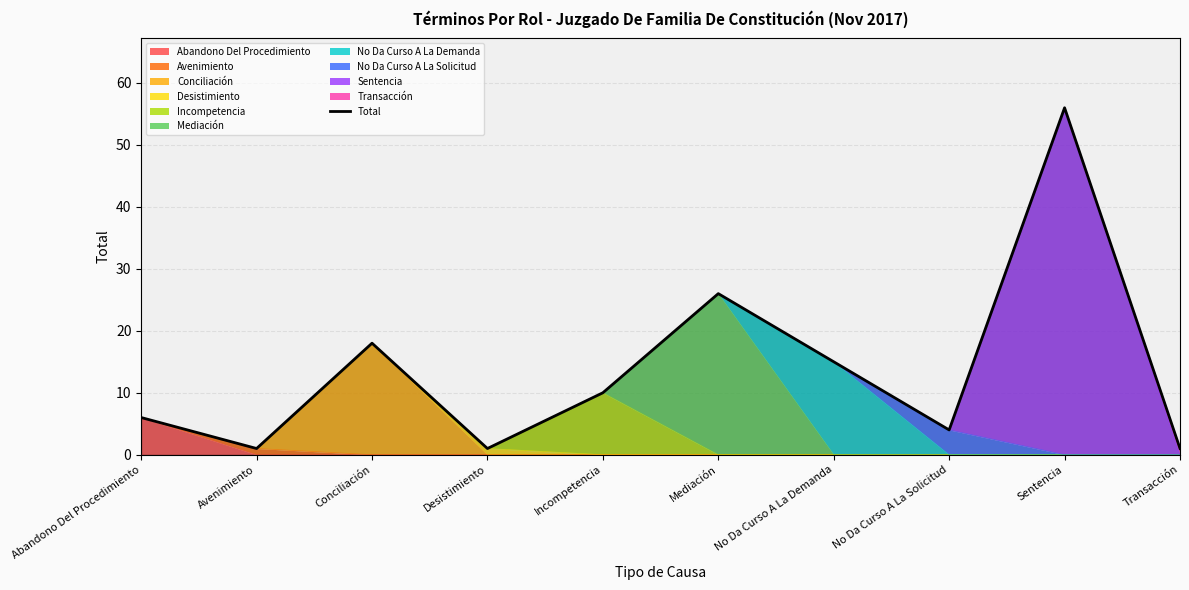

Rank the categories by value from highest to lowest.

Sentencia, Mediación, Conciliación, No Da Curso A La Demanda, Incompetencia, Abandono Del Procedimiento, No Da Curso A La Solicitud, Avenimiento, Desistimiento, Transacción